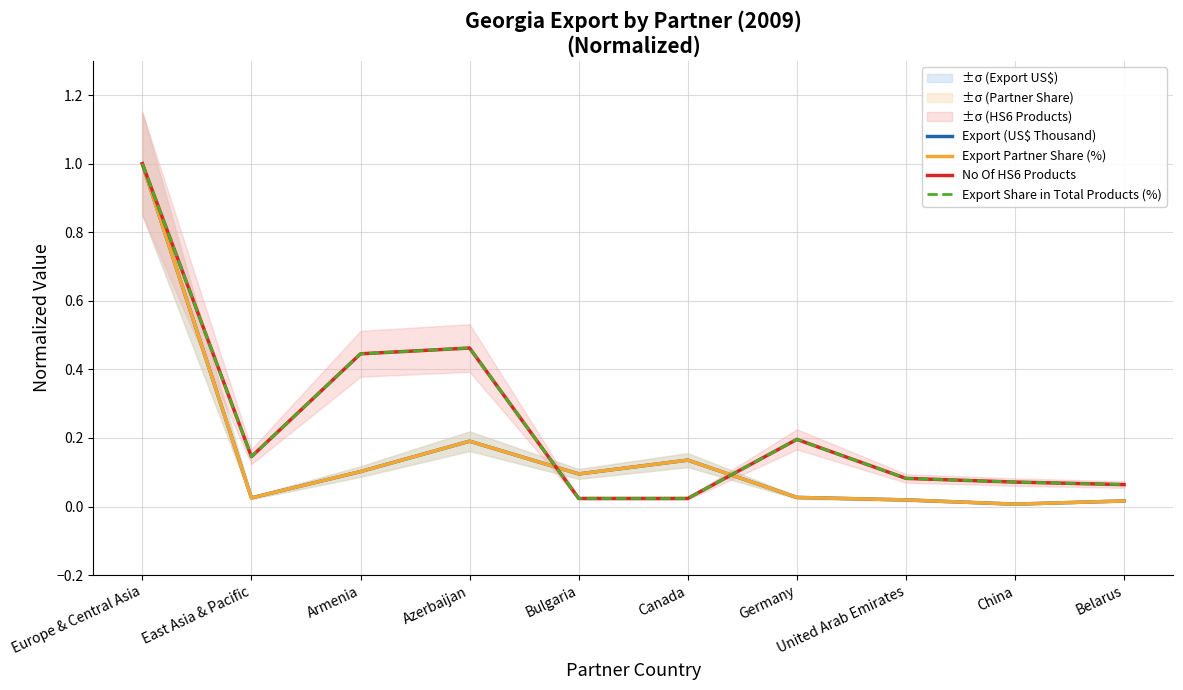

The Export Partner Share (%) series shows 0.0 at Germany. True or false?

False